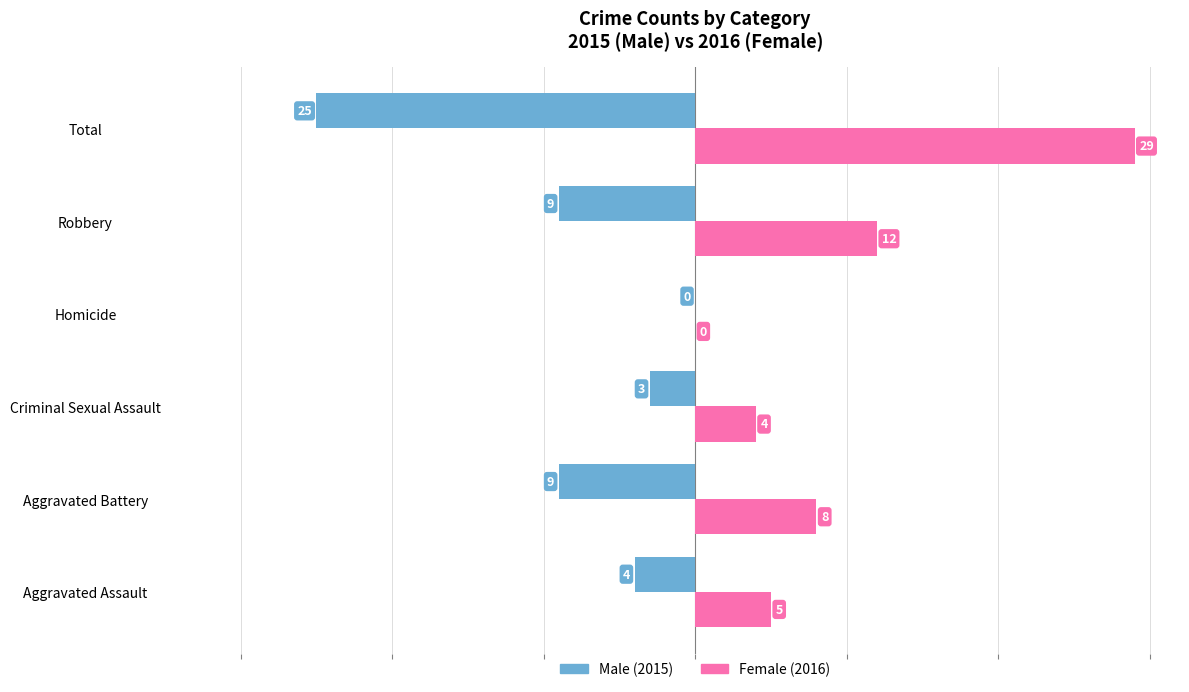

What is the greatest value displayed?

29